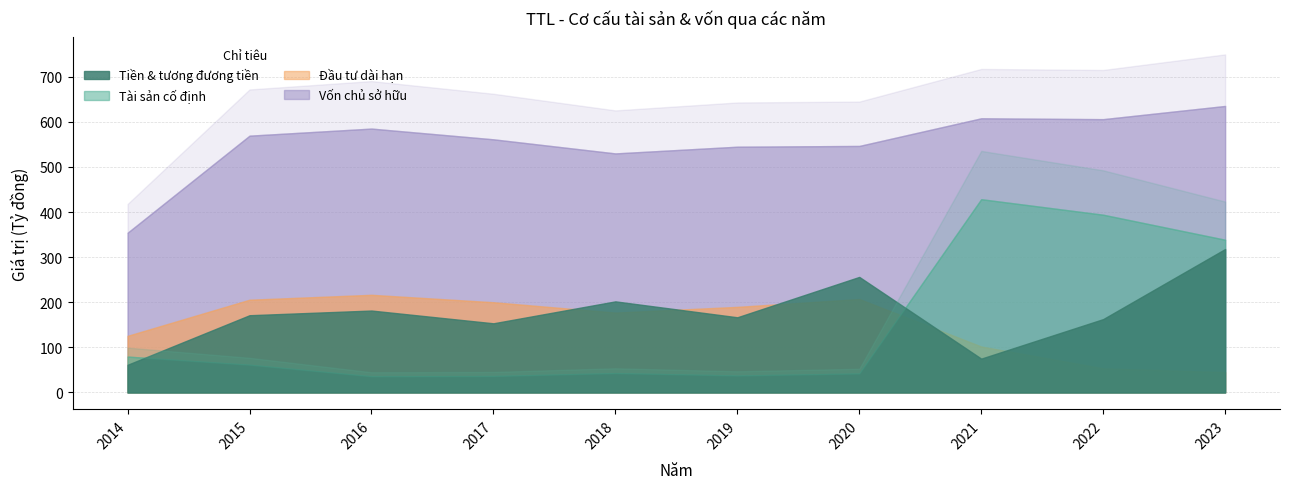

Where is the first local minimum for Tiền và tương đương tiền?

2017